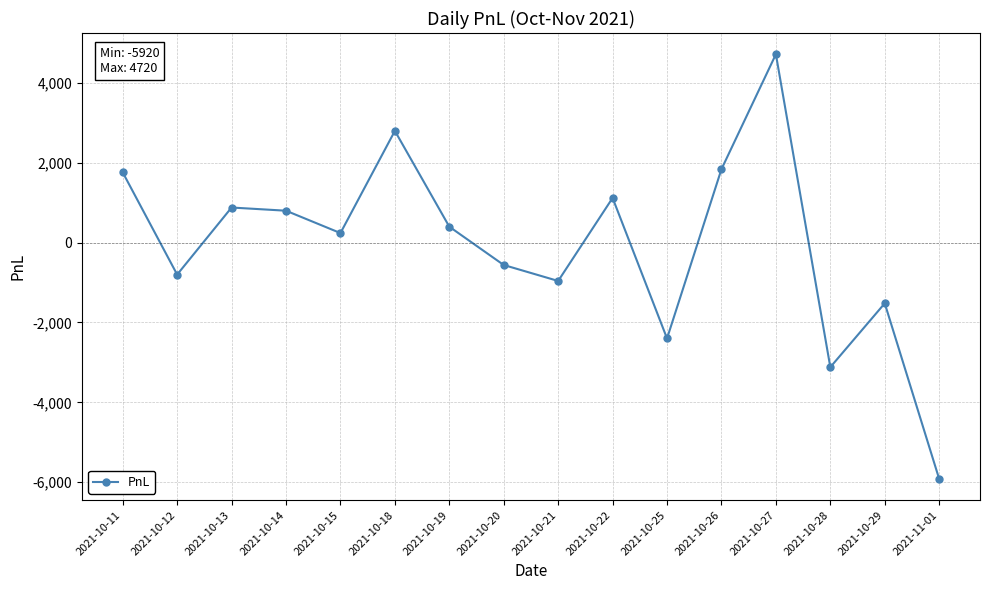

Which has a higher value, 2021-10-12 or 2021-10-14?

2021-10-14